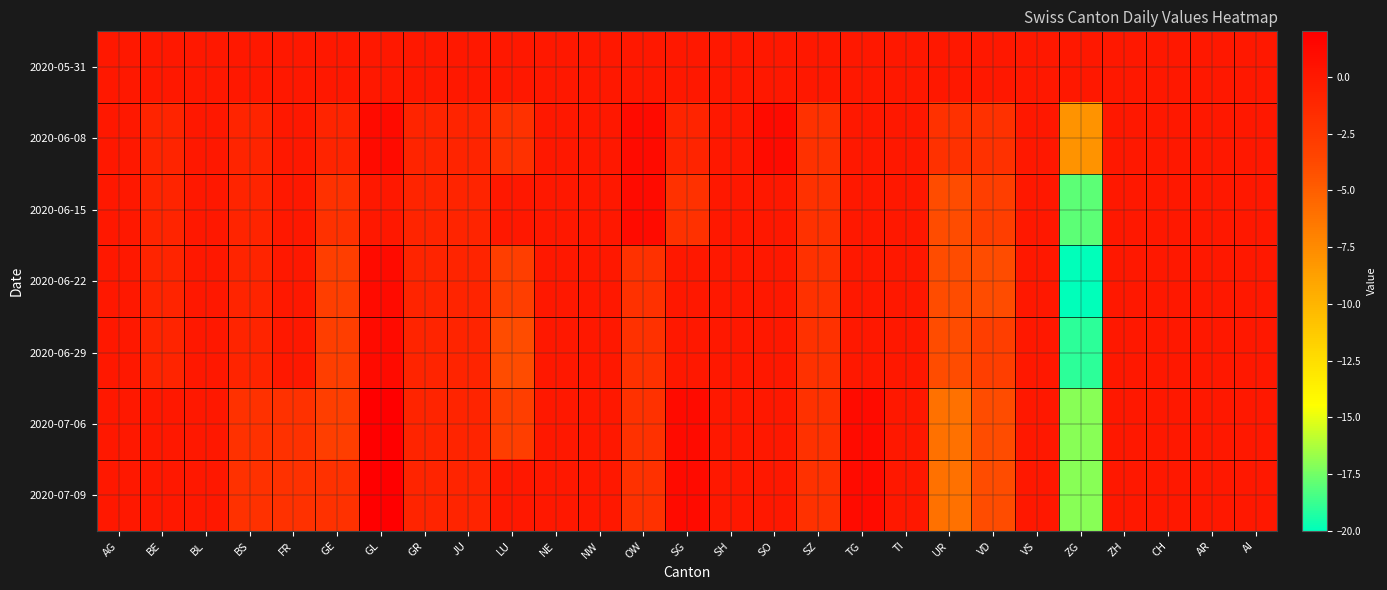

Count the number of data series in this chart.

7